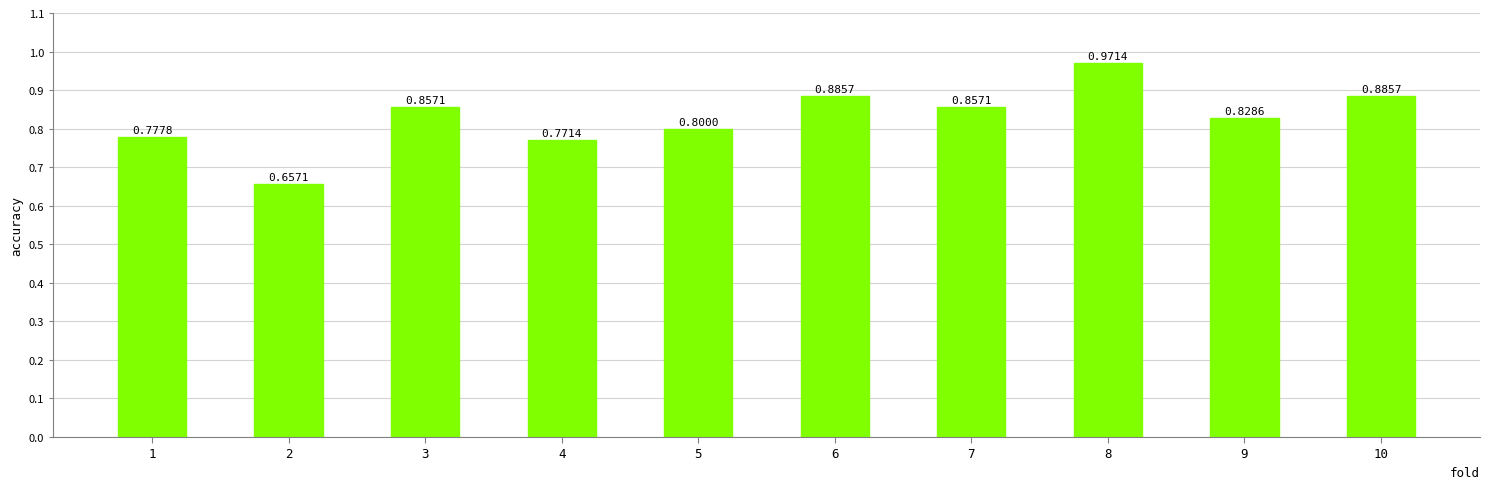

Which has a higher value, 8 or 2?

8